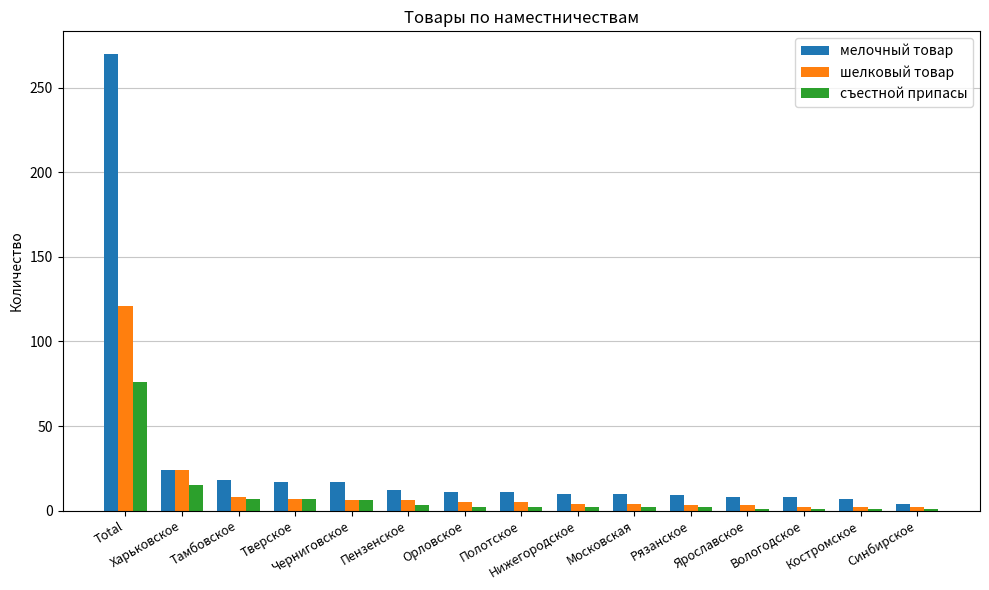

Which series has the largest total across all categories?

мелочный товар